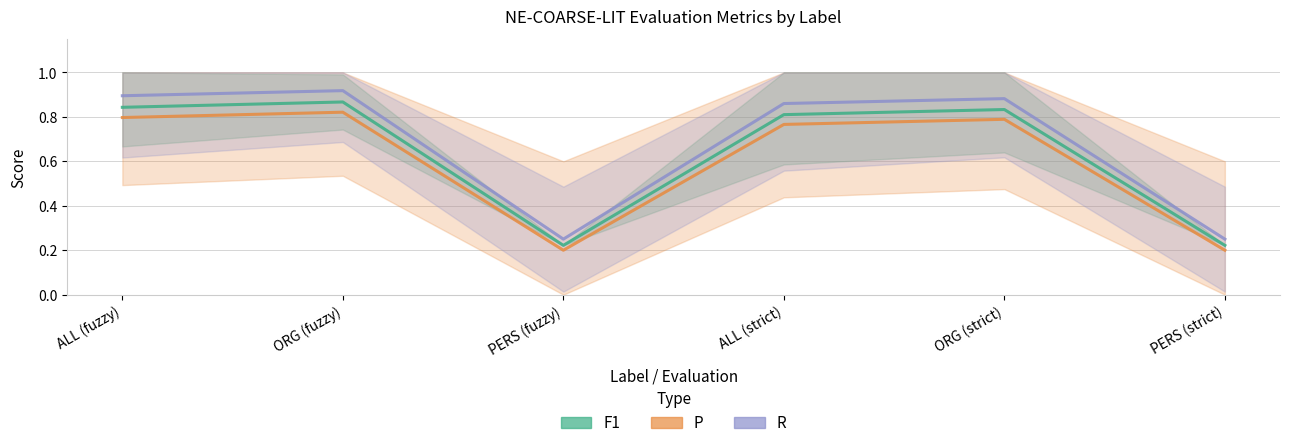

The F1 series shows 0.1 at PERS (fuzzy). True or false?

False